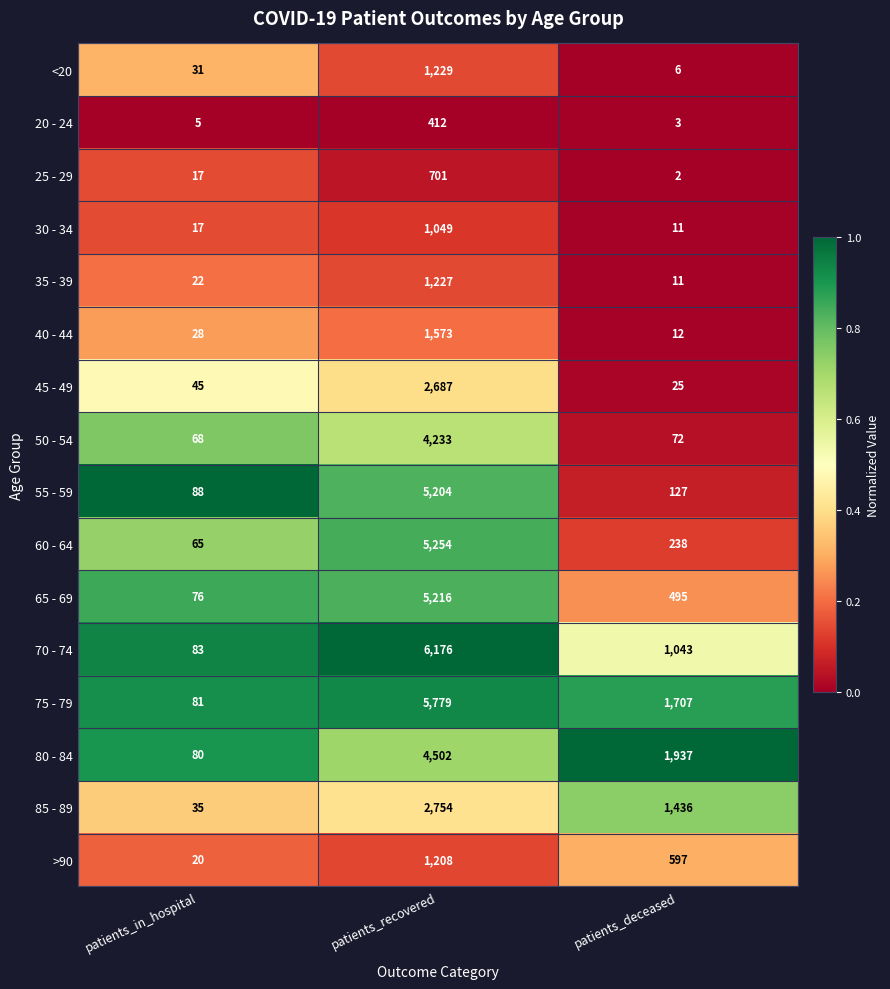

List the labels in order of 70 - 74 value, smallest first.

patients_in_hospital, patients_deceased, patients_recovered